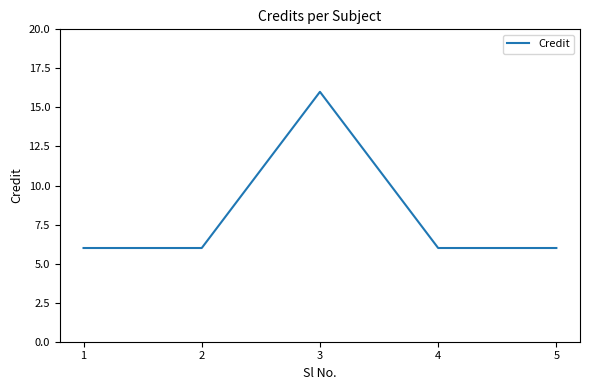

True or false: there are more than 0 points higher than both neighbors.

True